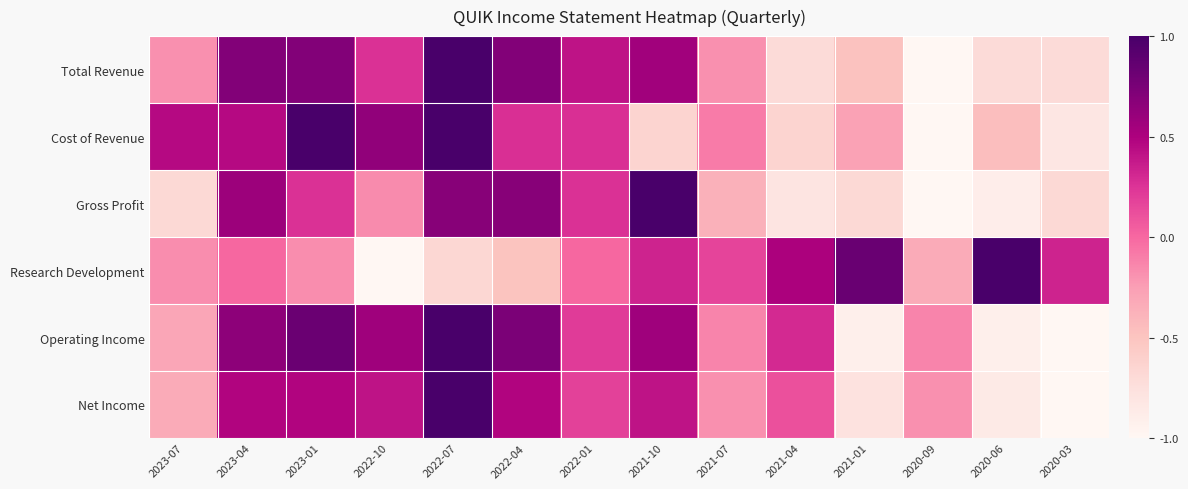

Reading left to right, list all the values displayed in this chart.

Total Revenue: 2023-07=-0.2	2023-04=0.7	2023-01=0.7	2022-10=0.3	2022-07=1.0	2022-04=0.7	2022-01=0.4	2021-10=0.6	2021-07=-0.2	2021-04=-0.7	2021-01=-0.5	2020-09=-1.0	2020-06=-0.7	2020-03=-0.7
Cost of Revenue: 2023-07=0.5	2023-04=0.5	2023-01=1.0	2022-10=0.6	2022-07=1.0	2022-04=0.3	2022-01=0.3	2021-10=-0.6	2021-07=-0.1	2021-04=-0.6	2021-01=-0.3	2020-09=-1.0	2020-06=-0.5	2020-03=-0.8
Gross Profit: 2023-07=-0.7	2023-04=0.6	2023-01=0.3	2022-10=-0.2	2022-07=0.7	2022-04=0.7	2022-01=0.3	2021-10=1.0	2021-07=-0.4	2021-04=-0.8	2021-01=-0.7	2020-09=-1.0	2020-06=-0.9	2020-03=-0.7
Research Development: 2023-07=-0.2	2023-04=0.0	2023-01=-0.2	2022-10=-1.0	2022-07=-0.7	2022-04=-0.5	2022-01=0.0	2021-10=0.3	2021-07=0.2	2021-04=0.5	2021-01=0.8	2020-09=-0.3	2020-06=1.0	2020-03=0.3
Operating Income: 2023-07=-0.3	2023-04=0.7	2023-01=0.8	2022-10=0.6	2022-07=1.0	2022-04=0.7	2022-01=0.2	2021-10=0.6	2021-07=-0.1	2021-04=0.3	2021-01=-0.9	2020-09=-0.1	2020-06=-0.9	2020-03=-1.0
Net Income: 2023-07=-0.3	2023-04=0.5	2023-01=0.5	2022-10=0.4	2022-07=1.0	2022-04=0.5	2022-01=0.2	2021-10=0.4	2021-07=-0.2	2021-04=0.1	2021-01=-0.8	2020-09=-0.2	2020-06=-0.9	2020-03=-1.0